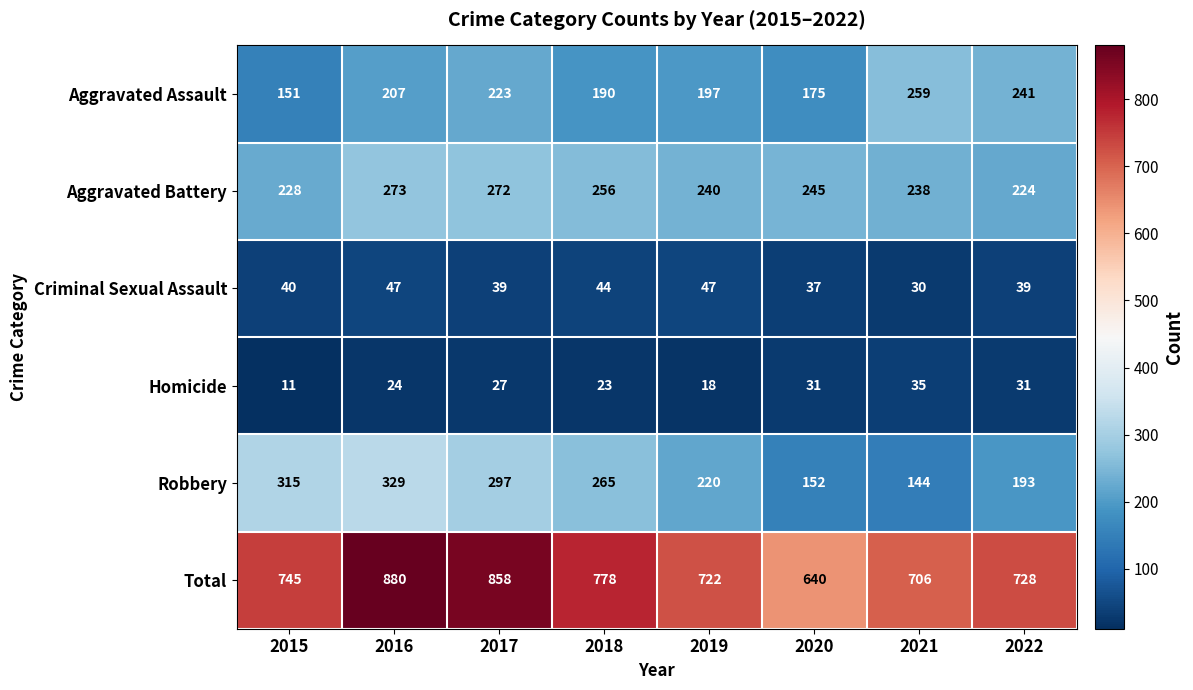

What is the maximum value shown in the chart?

880